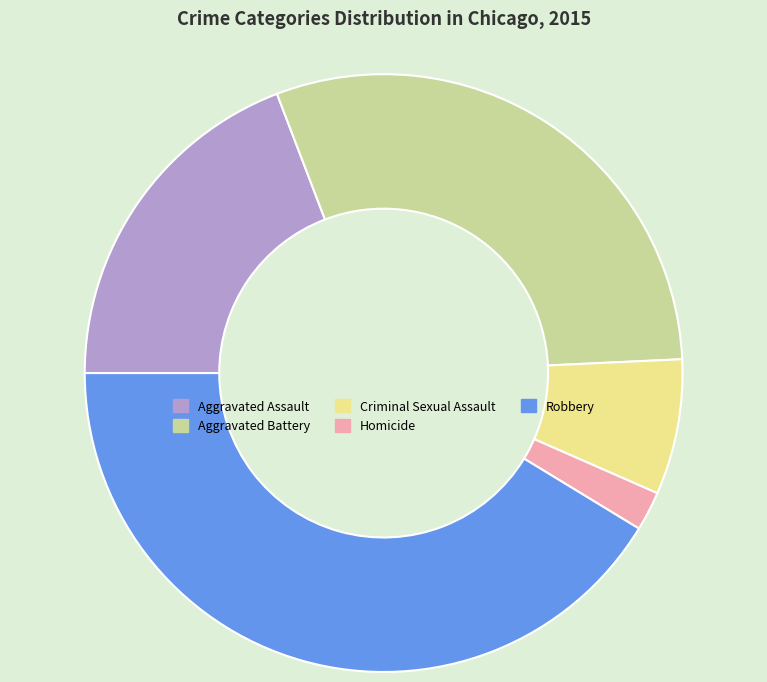

Rank the categories by value from lowest to highest.

Homicide, Criminal Sexual Assault, Aggravated Assault, Aggravated Battery, Robbery